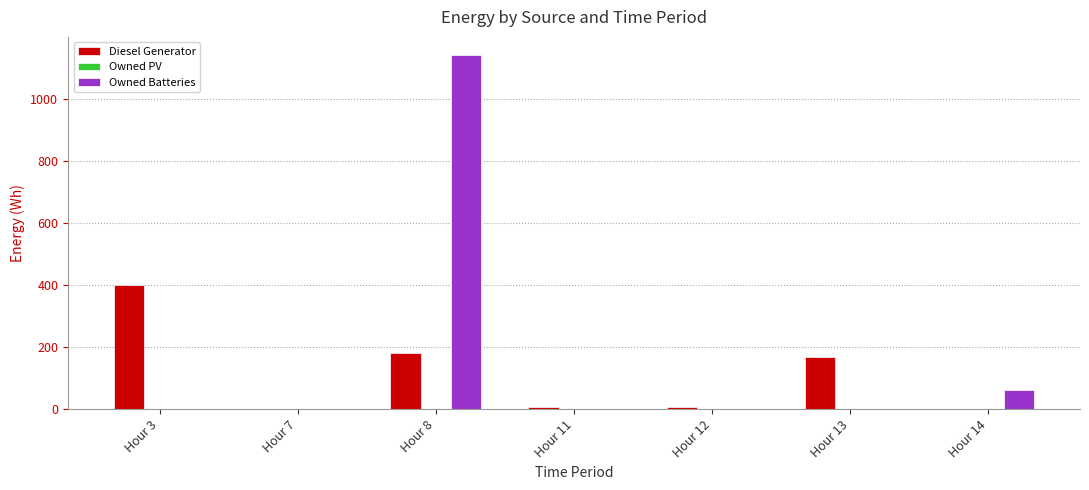

At which category is the sum across all series the highest?

Hour 8